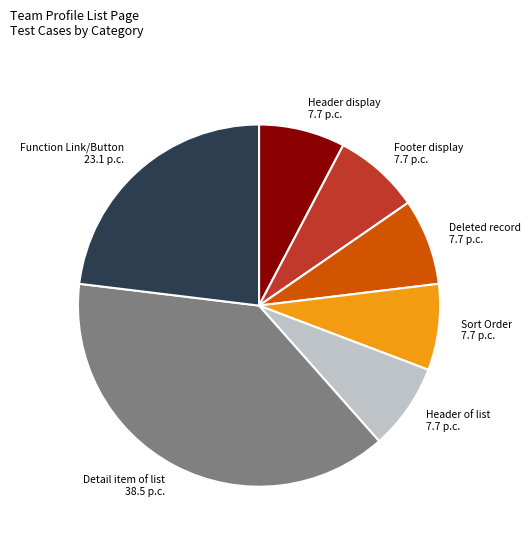

Count the number of slices in the pie.

7